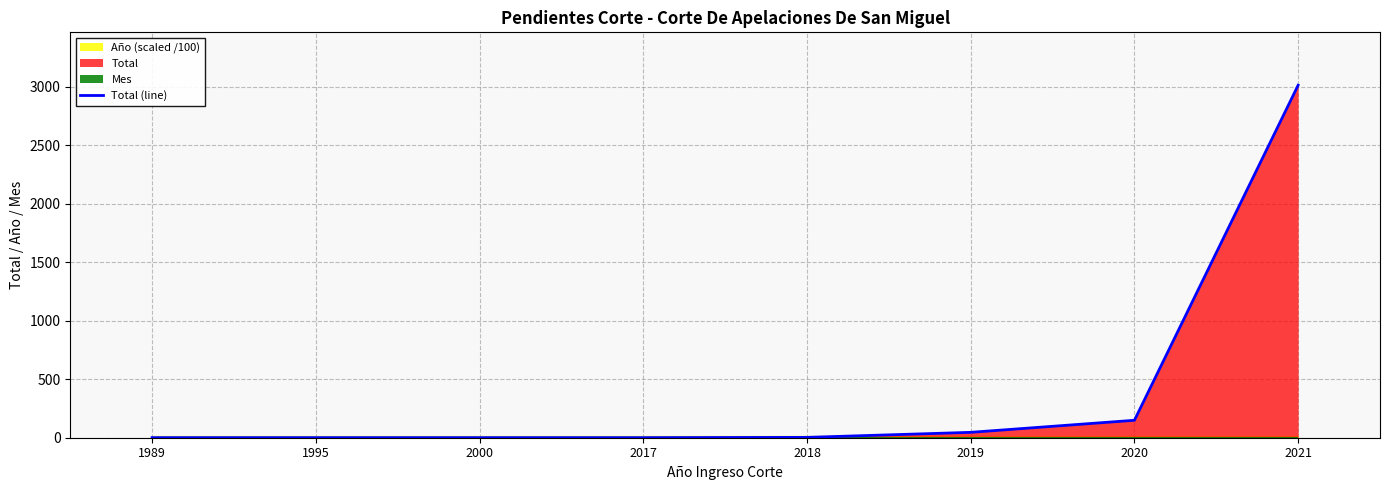

True or false: the data shows 1 at 1989.

True